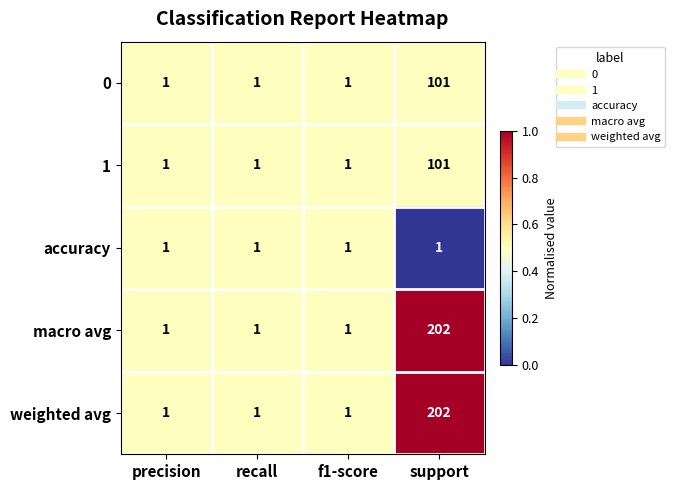

What is the maximum value shown in the chart?

202